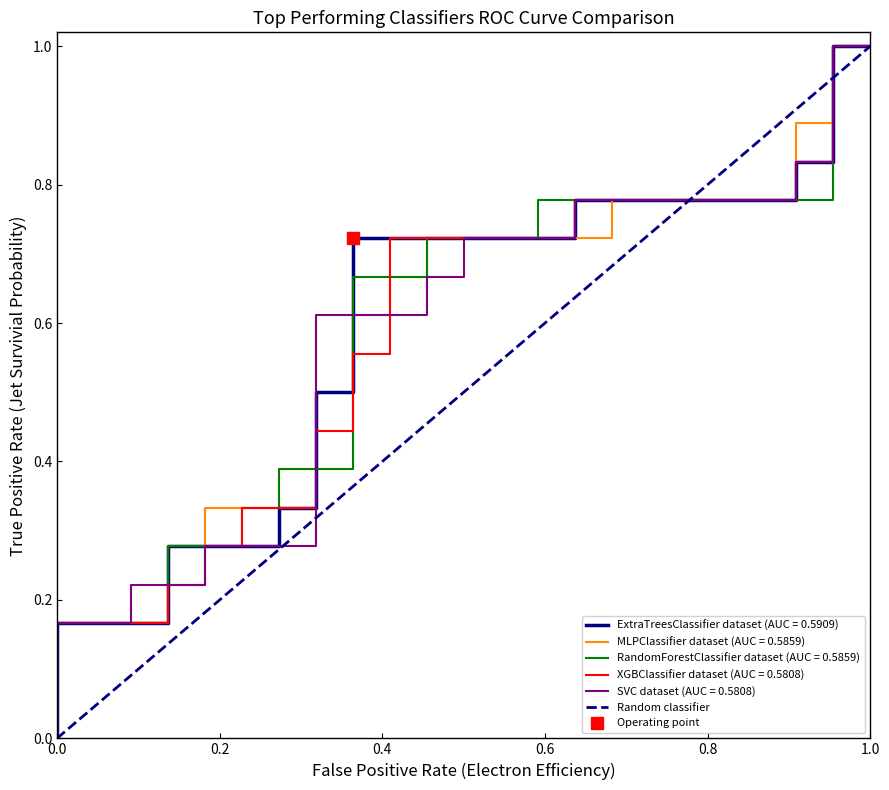

Which has a higher value, 0.0 or 1.0?

1.0